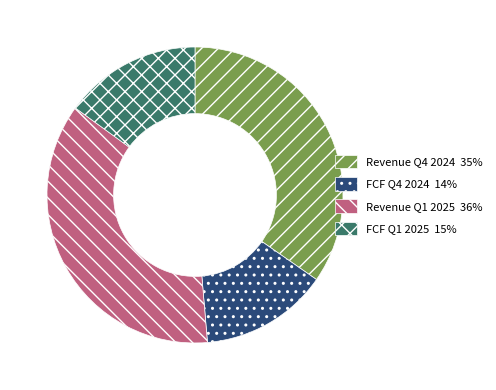

Do FCF Q1 2025 and FCF Q4 2024 together represent more than half of the pie?

No